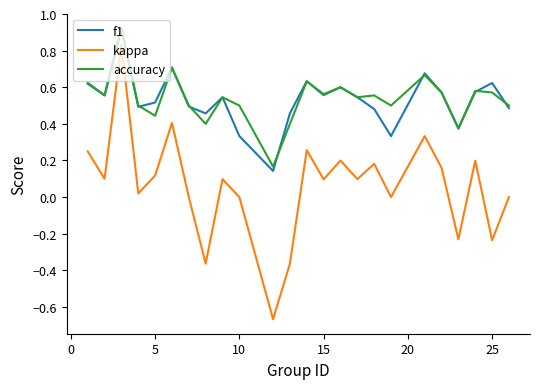

True or false: kappa and accuracy cross at least once.

False